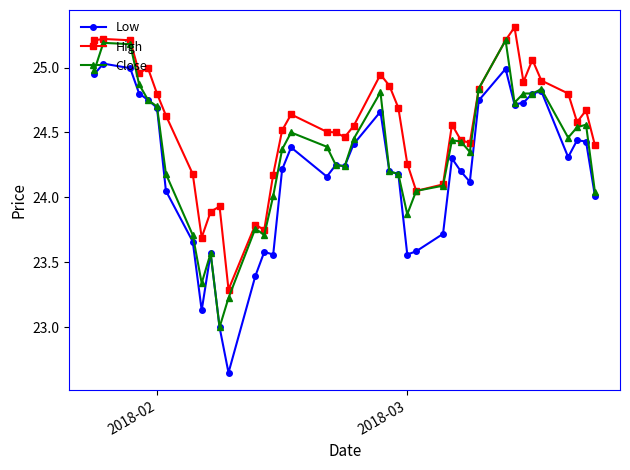

True or false: High has more than 0 points higher than both neighbors.

True